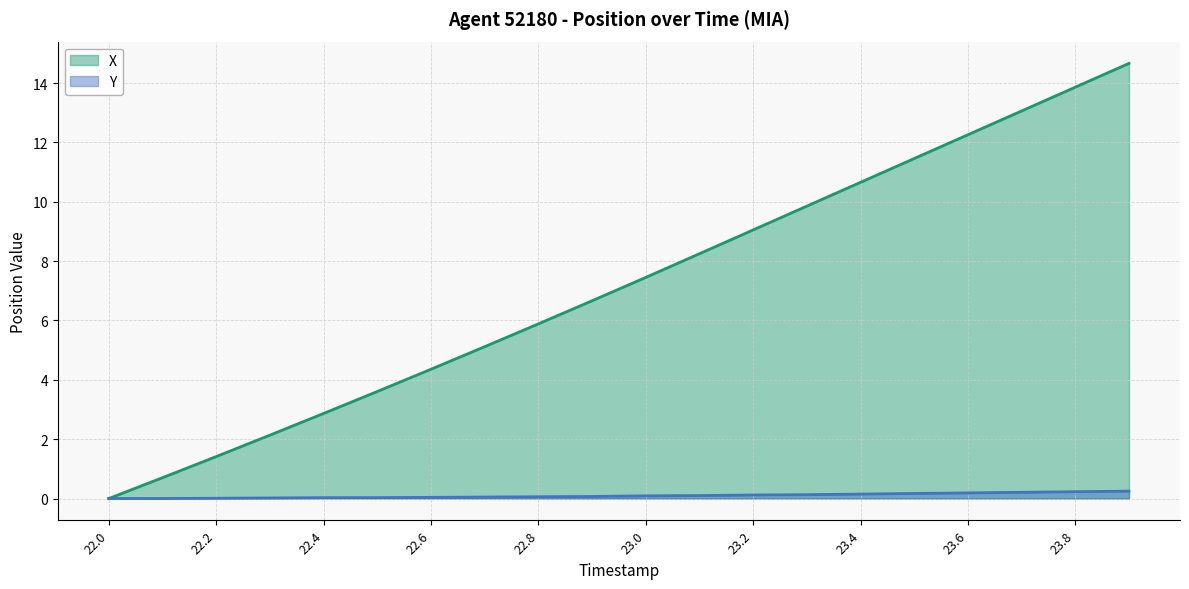

What position from the right is 22.5?

15